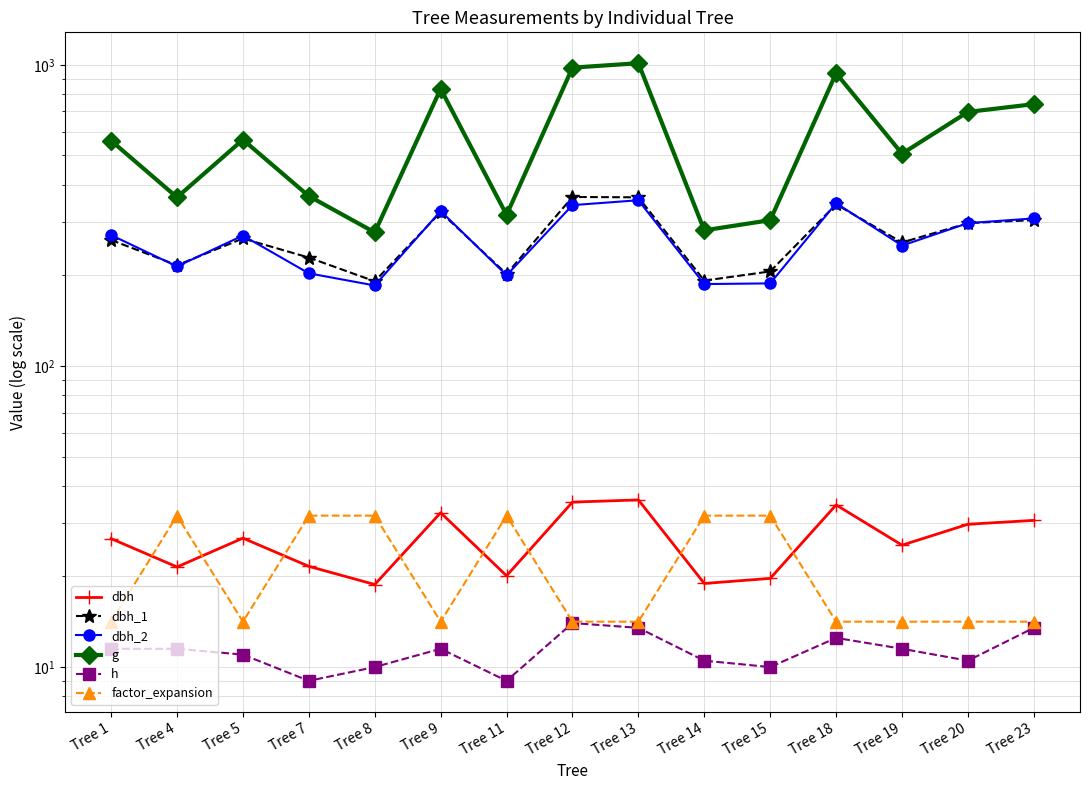

In h, how many points are higher than both neighbors (excluding endpoints)?

3